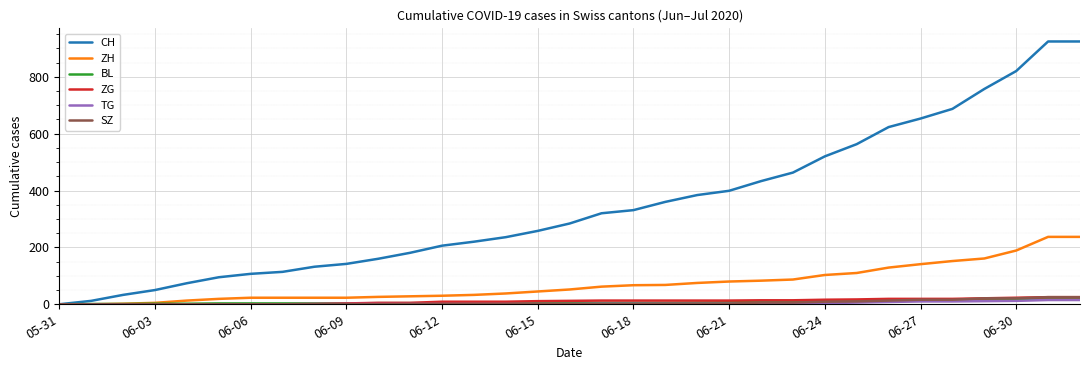

Which series has the largest range (max minus min)?

CH